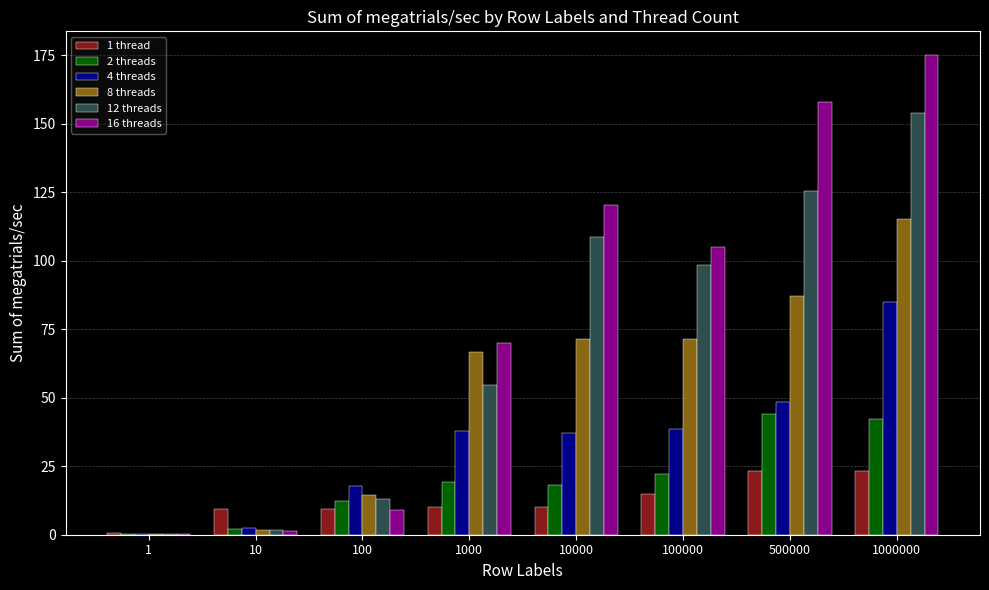

Which label corresponds to the largest value in the chart?

1000000